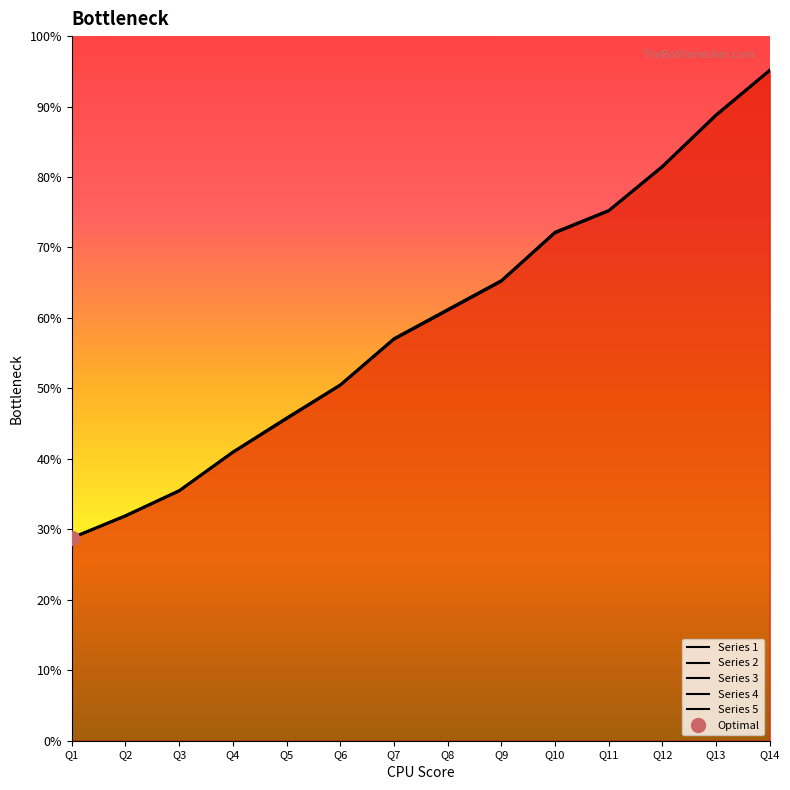

Which series changed the most between Q4 and Q6?

Series 3